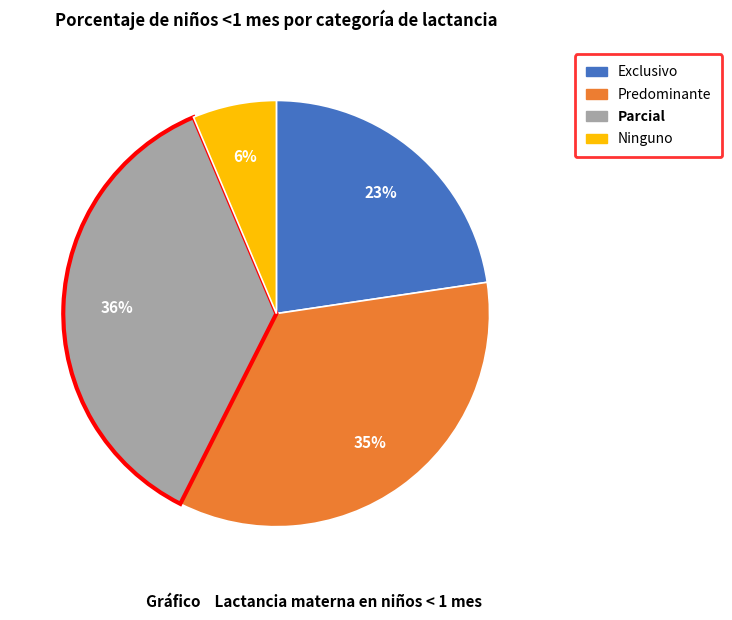

To the nearest percent, what is the combined percentage of Exclusivo and Ninguno?

29%